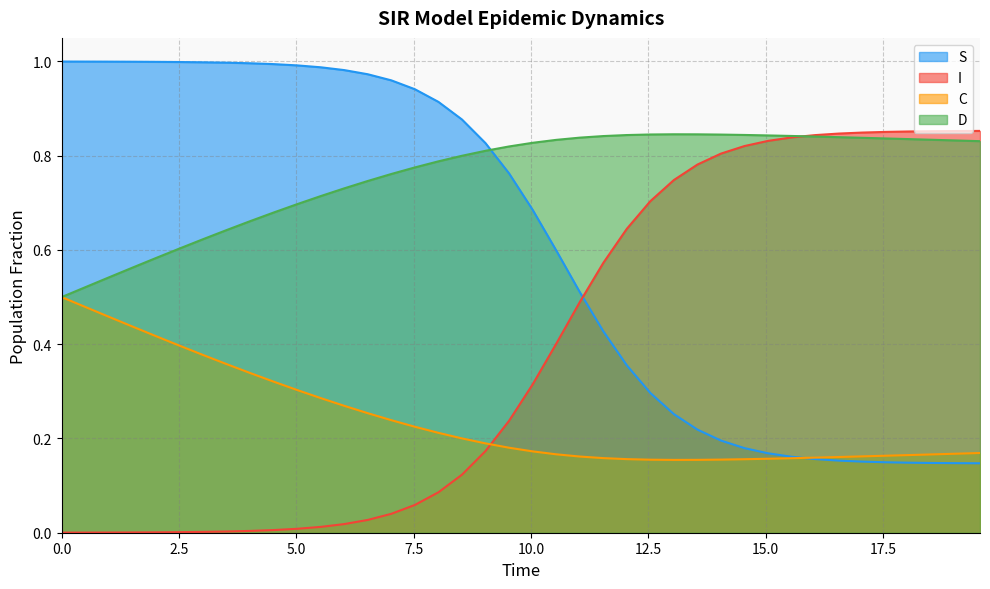

Which series has the largest range (max minus min)?

I